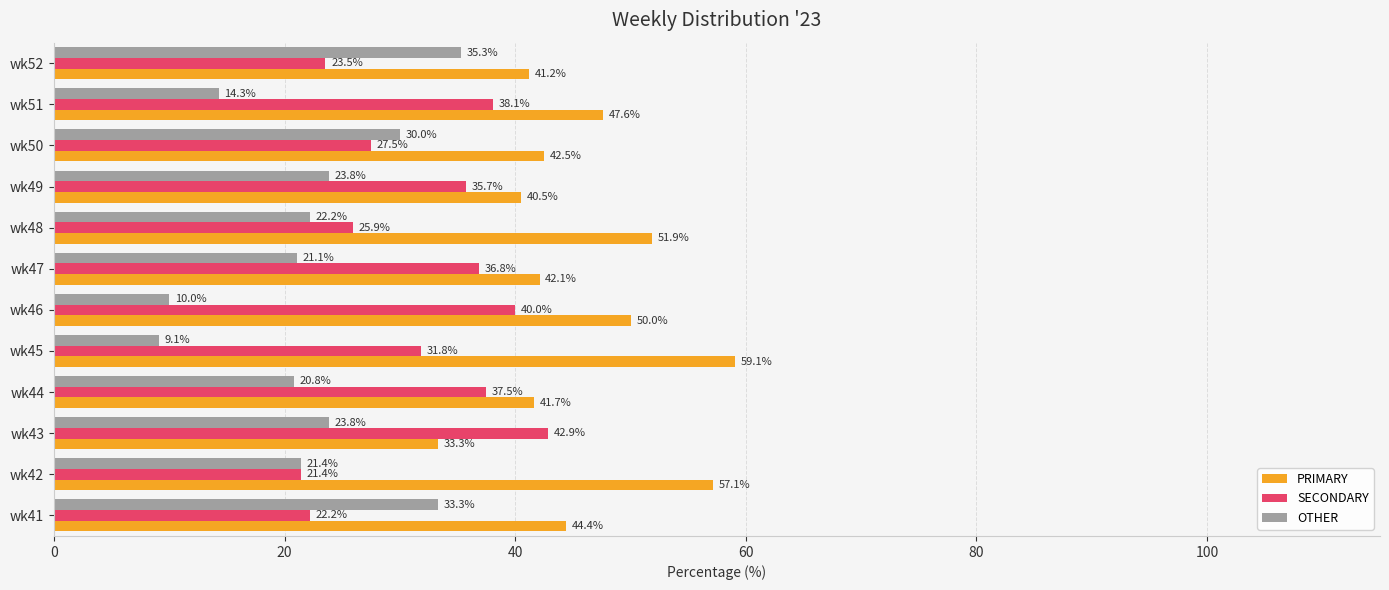

Rank the series by their maximum value, from lowest to highest.

OTHER, SECONDARY, PRIMARY